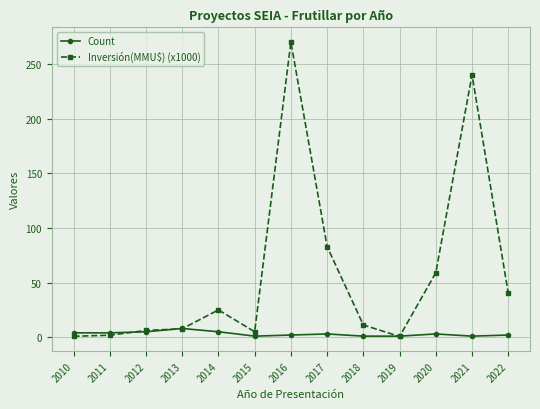

What is the value of the Inversión(MMU$) (x1000) point at the 3rd from the left?

6.2